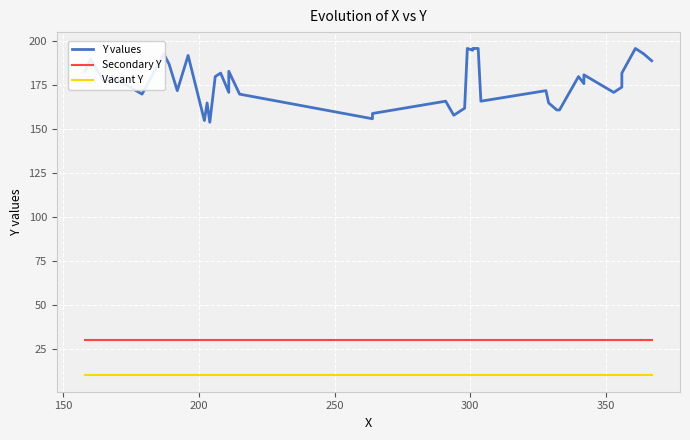

The Vacant Y series shows 3 at 17. True or false?

False